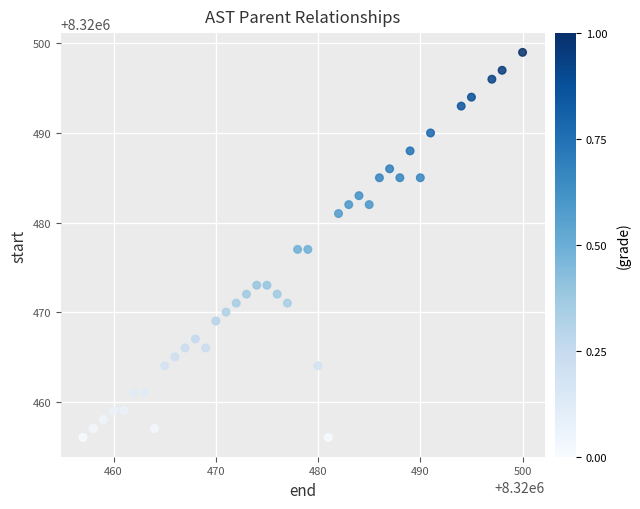

What is the range of Y values (max minus min)?

43